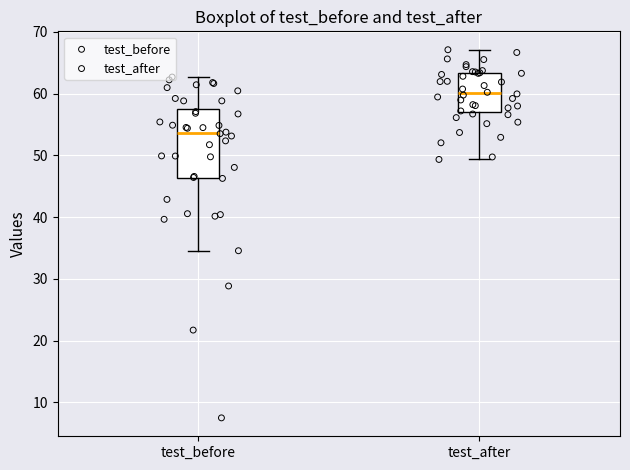

Which box is the tallest, from its lower edge to its upper edge?

test_before